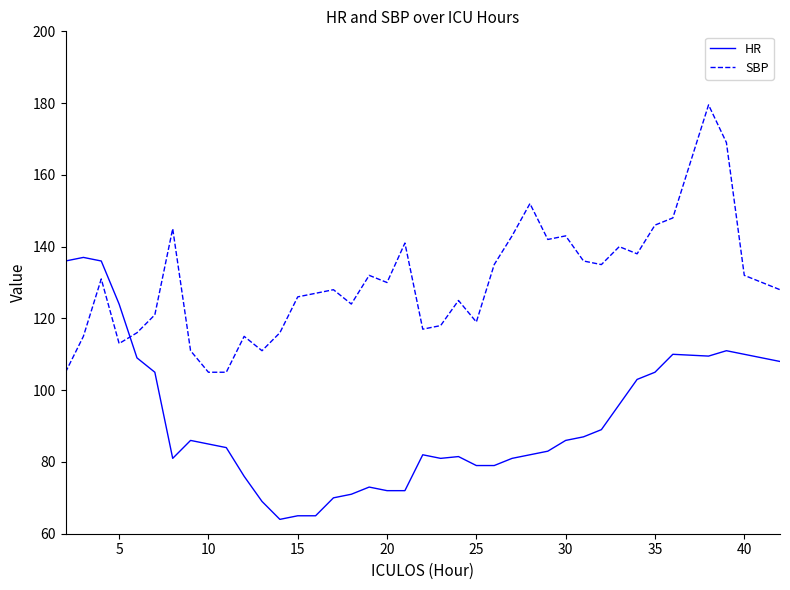

How many times do HR and SBP cross each other?

1